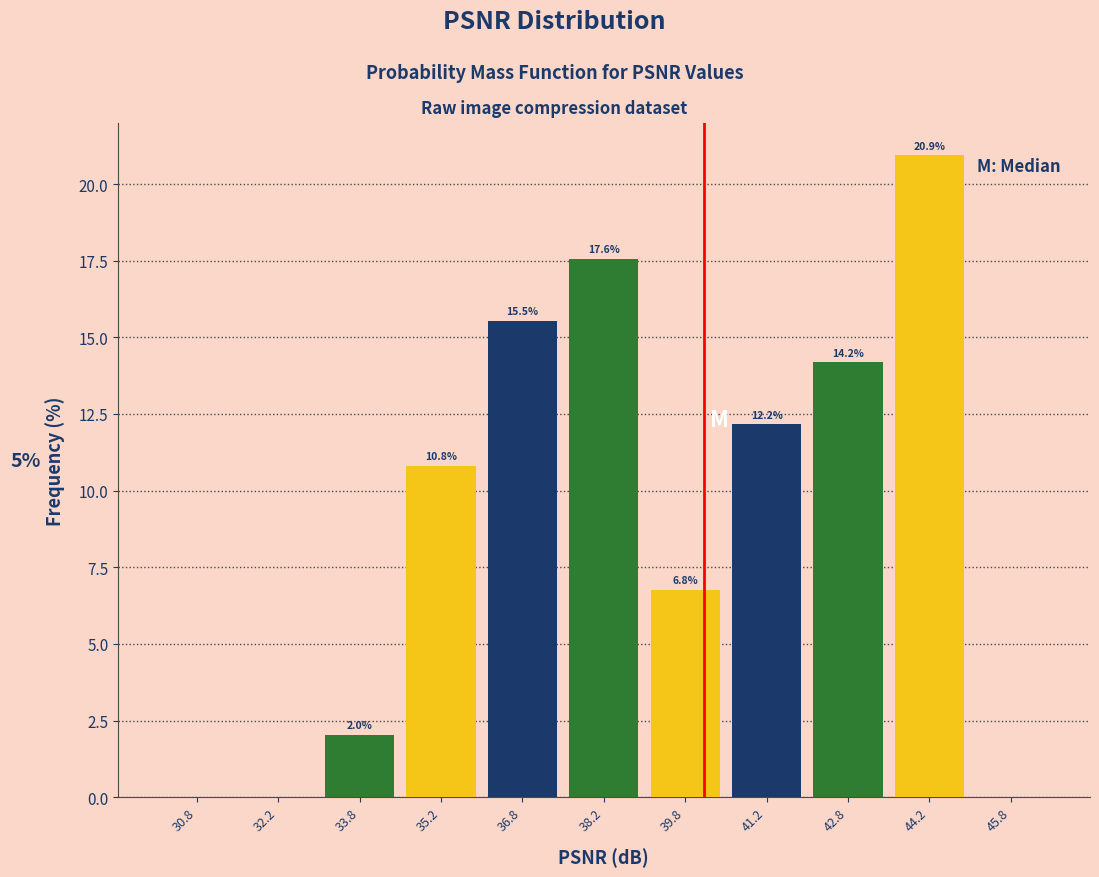

Over which range of the x-axis is the bar tallest?

43.5 to 45.0